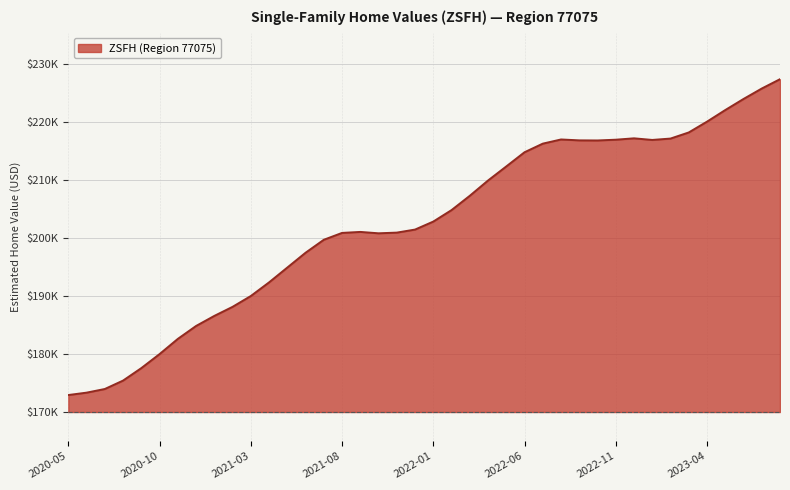

Does the chart display data point markers on the line(s)?

No